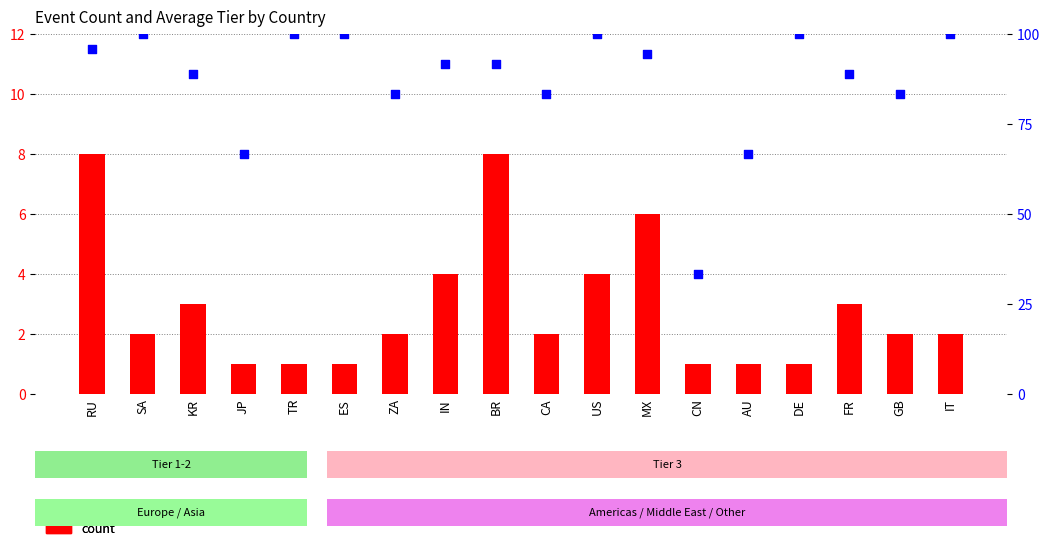

At how many categories does at least one series exceed 89?

10